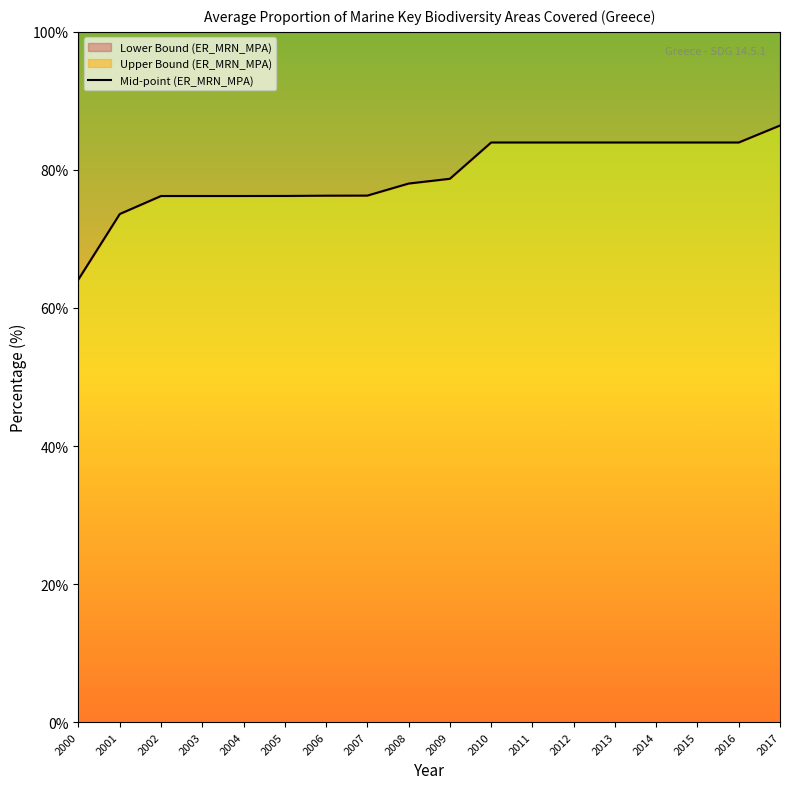

What is the change in value from 2005 to 2011?

+7.7